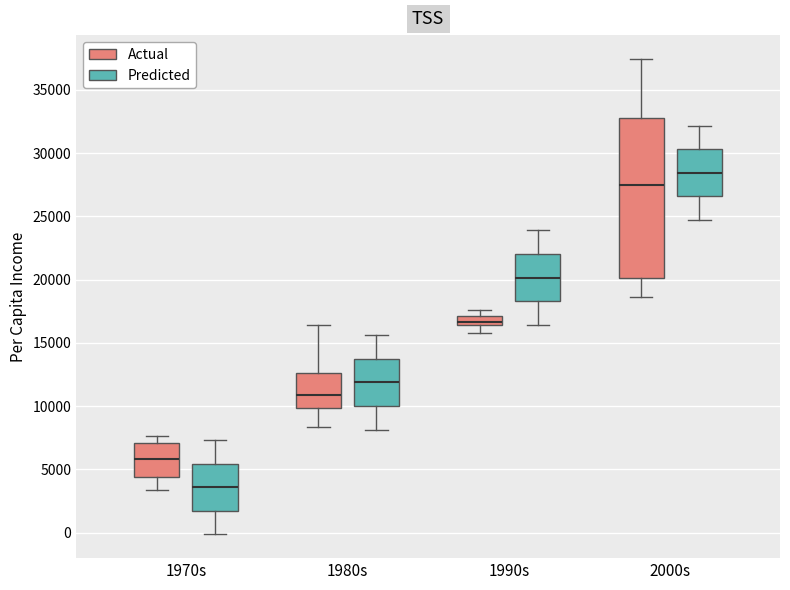

Reading left to right, transcribe this box plot: for each box, give where its median line is, the range the box spans, and where its two whiskers end, as read against the y-axis. The values are not printed on the chart, so give them approximately, as read against the axis.

1970s (Actual): median 6000, box 4500 to 7000, whiskers 3500 to 7500
1970s (Predicted): median 3500, box 1500 to 5500, whiskers 0 to 7500
1980s (Actual): median 11000, box 10000 to 12500, whiskers 8500 to 16500
1980s (Predicted): median 12000, box 10000 to 13500, whiskers 8000 to 15500
1990s (Actual): median 16500 (inside the box), box 16500 to 17000, whiskers 16000 to 17500
1990s (Predicted): median 20000, box 18500 to 22000, whiskers 16500 to 24000
2000s (Actual): median 27500, box 20000 to 33000, whiskers 18500 to 37500
2000s (Predicted): median 28500, box 26500 to 30500, whiskers 24500 to 32000